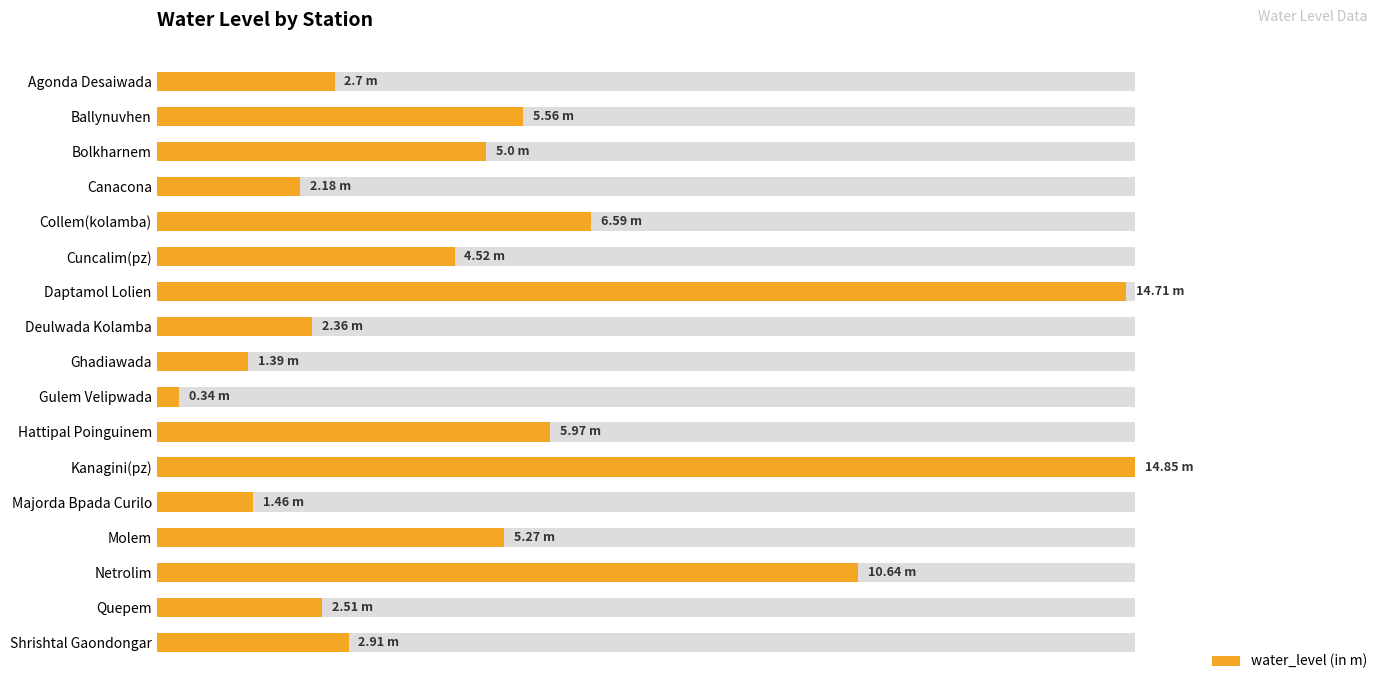

Between Quepem and Netrolim, which is larger?

Netrolim